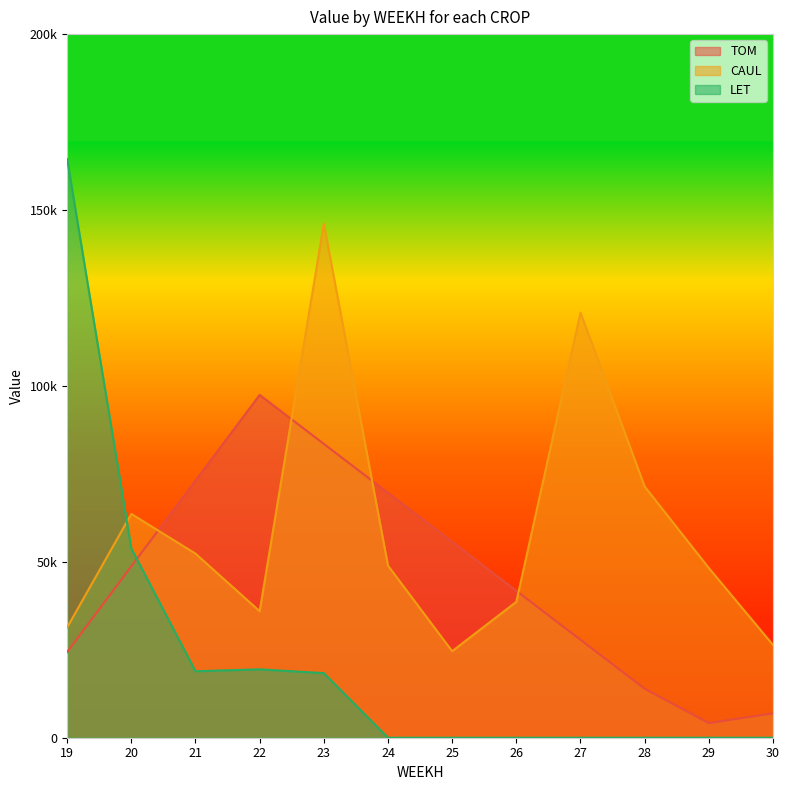

At how many categories does at least one series exceed 23074?

12